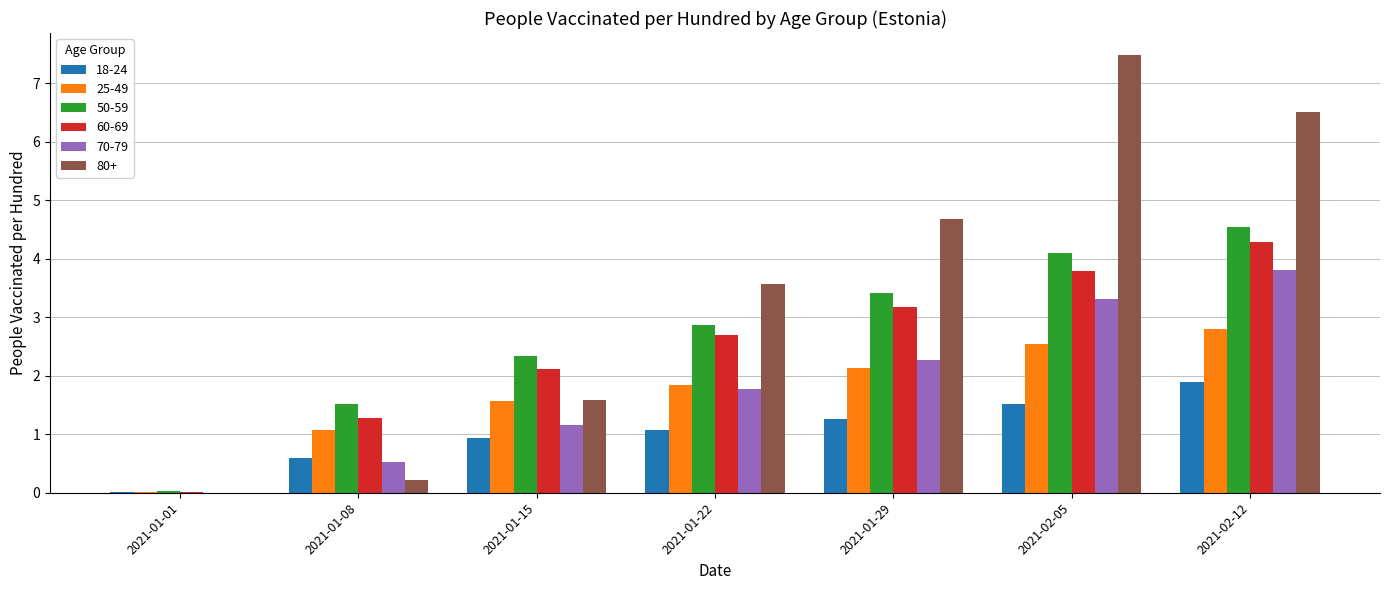

The 70-79 series shows 3.7 at 2021-01-29. True or false?

False